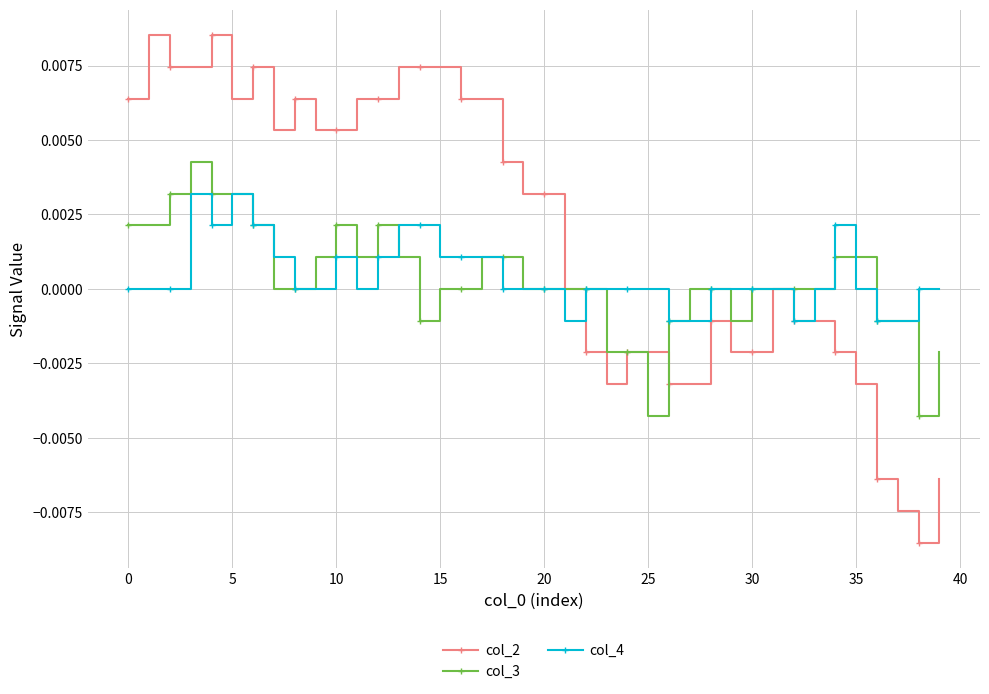

Rank the series by their maximum value, from lowest to highest.

col_4, col_3, col_2